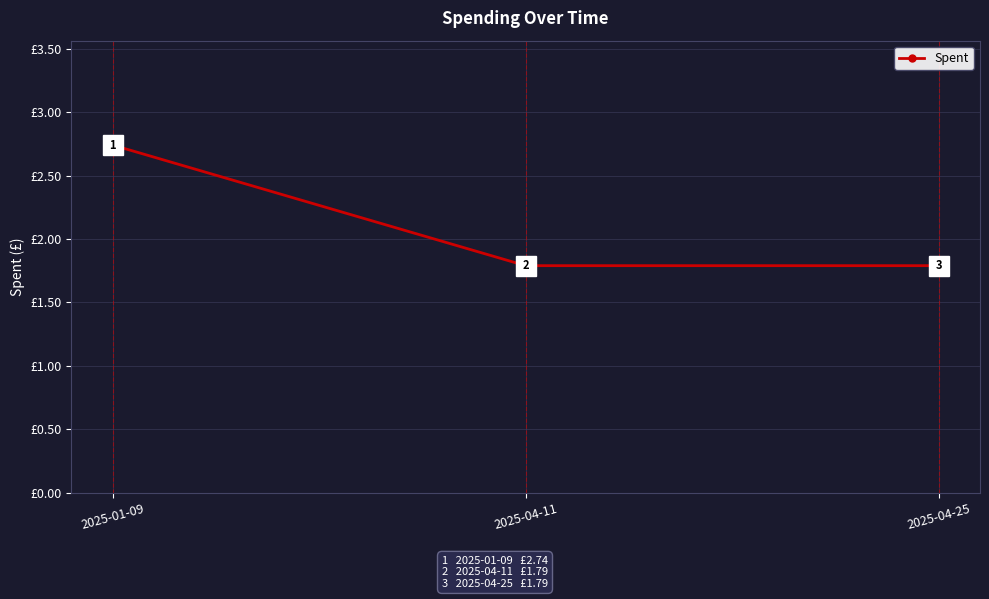

What position from the right is 2025-01-09?

3